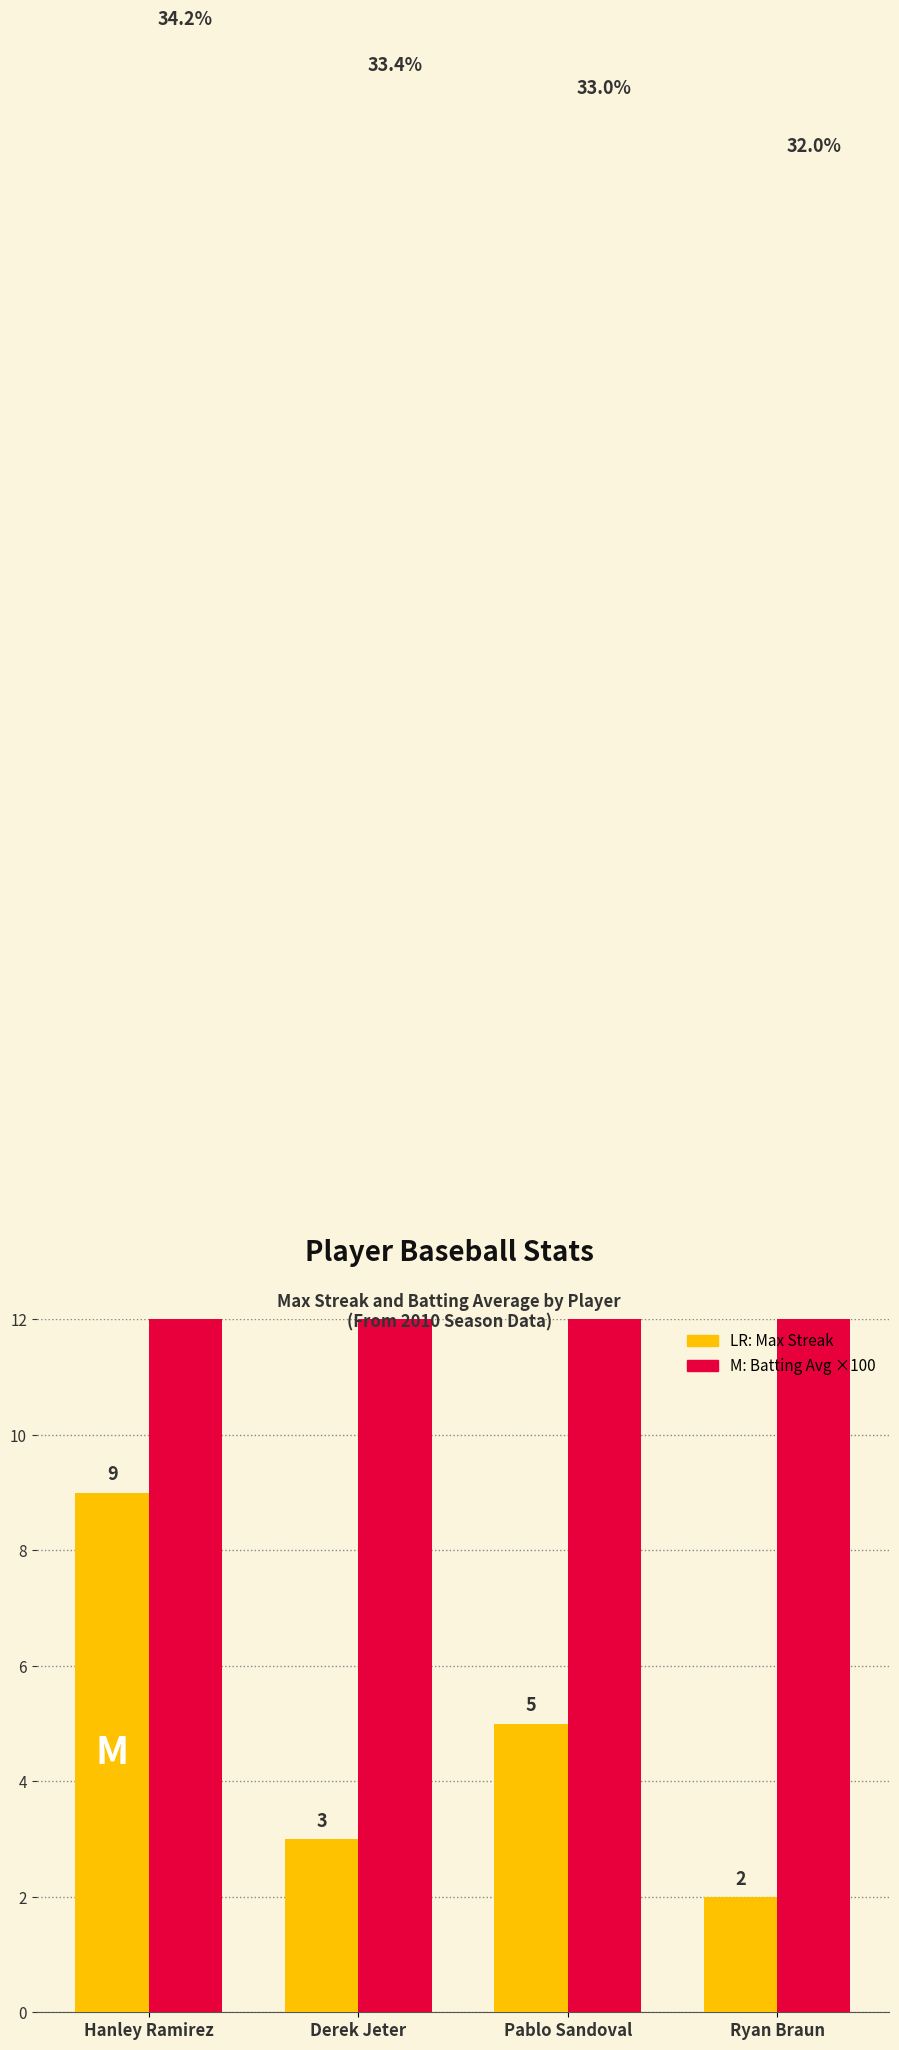

The Max Streak series shows 3.0 at Hanley Ramirez. True or false?

False